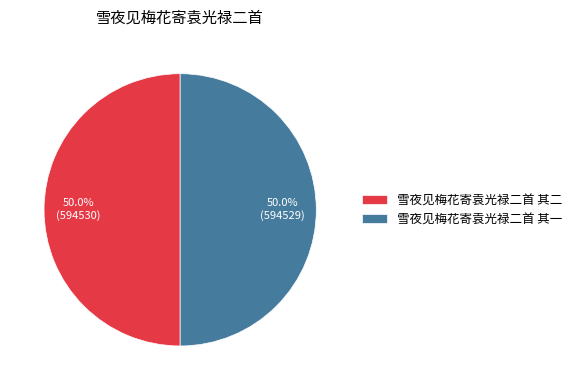

What percentage is the 雪夜见梅花寄袁光禄二首 其一 slice, to the nearest percent?

50%